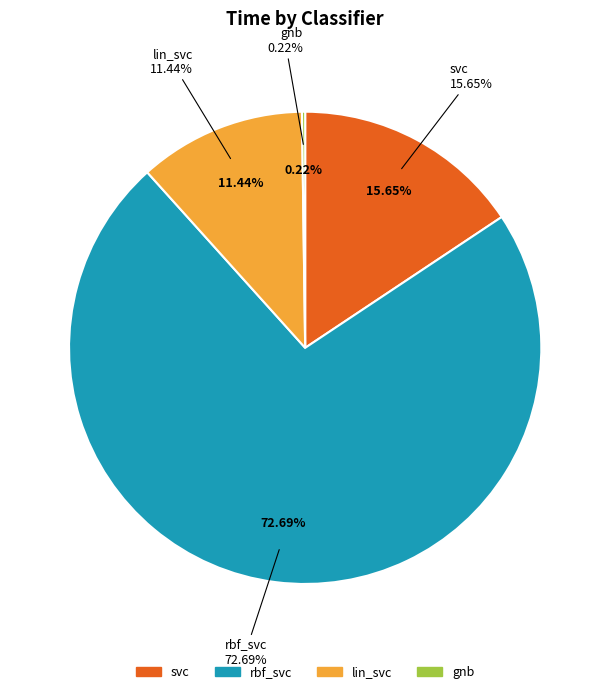

Which slice is the largest?

rbf_svc